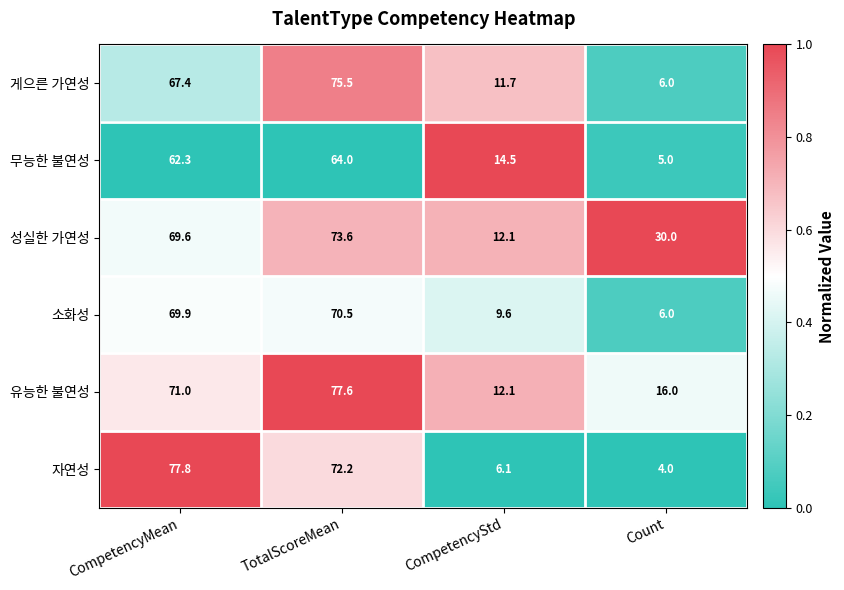

At which label does 자연성 first exceed 72?

CompetencyMean